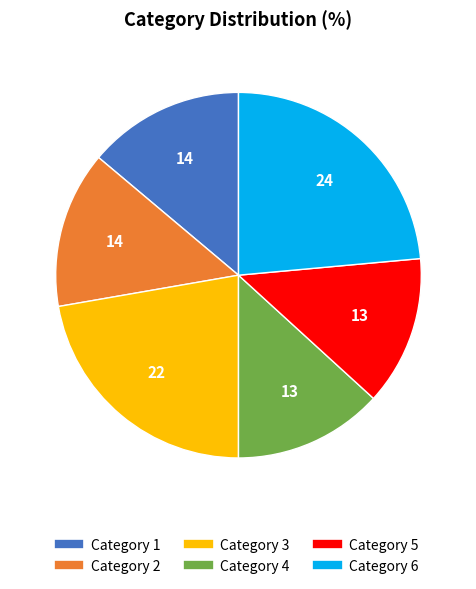

Is there a majority slice in this chart?

No